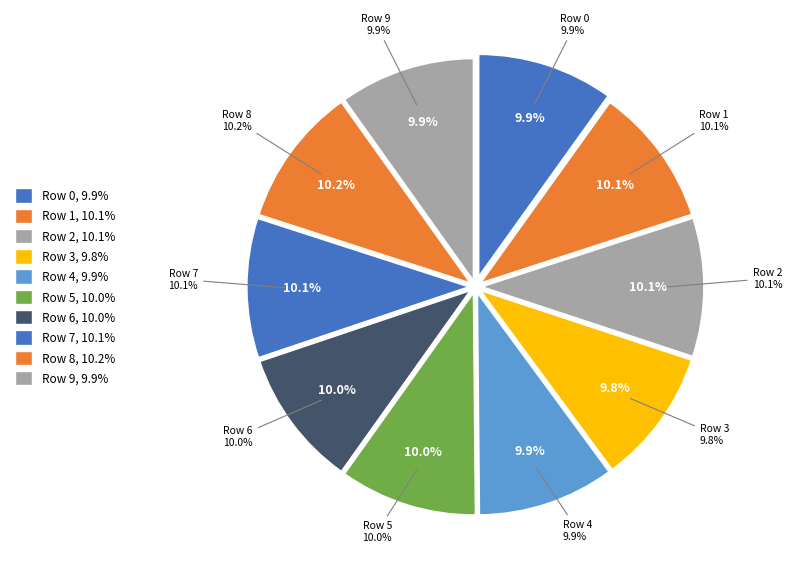

Does 4 account for over 50% of the chart?

No